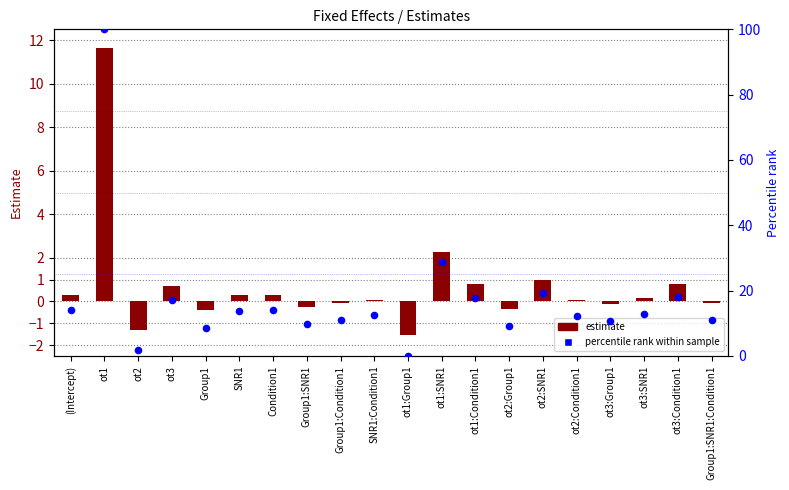

Is the value of estimate at SNR1:Condition1 greater than the value of percentile rank within sample at SNR1:Condition1?

No